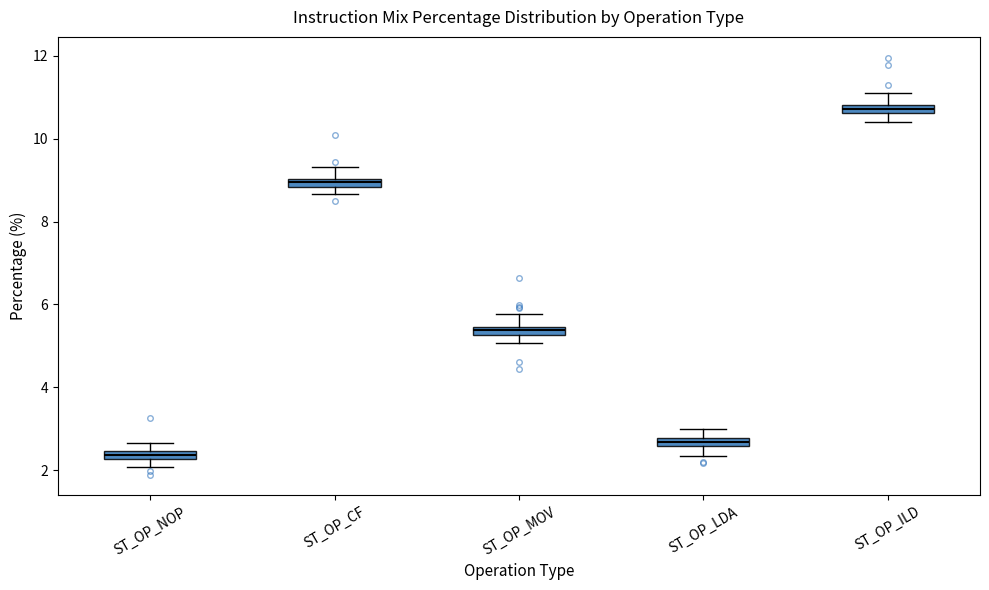

Which box has the highest median line?

ST_OP_ILD